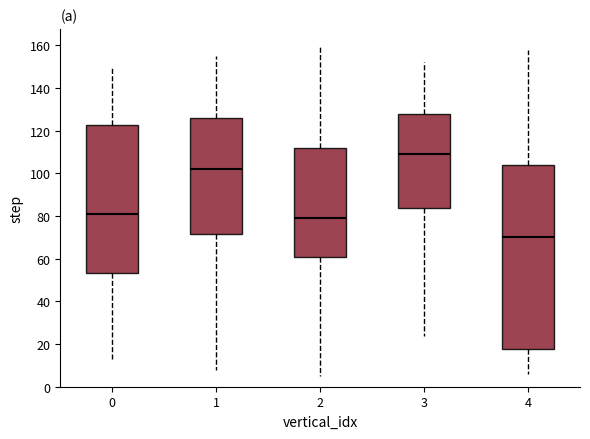

Reading left to right, transcribe this box plot: for each box, give where its median line is, the range the box spans, and where its two whiskers end, as read against the y-axis. The values are not printed on the chart, so give them approximately, as read against the axis.

0: median 82, box 54 to 122, whiskers 14 to 150
1: median 102, box 72 to 126, whiskers 8 to 156
2: median 80, box 62 to 112, whiskers 6 to 160
3: median 110, box 84 to 128, whiskers 24 to 152
4: median 70, box 18 to 104, whiskers 6 to 158